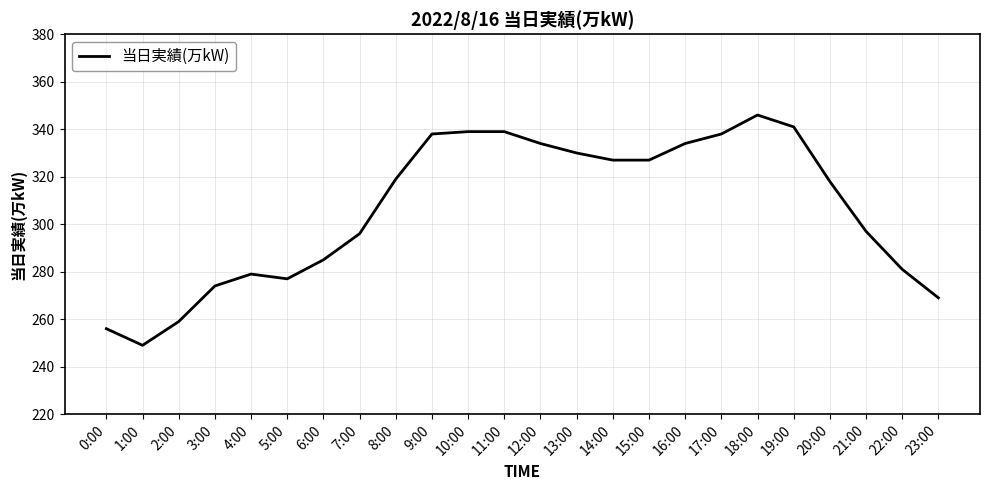

What is the minimum value shown in the chart?

249